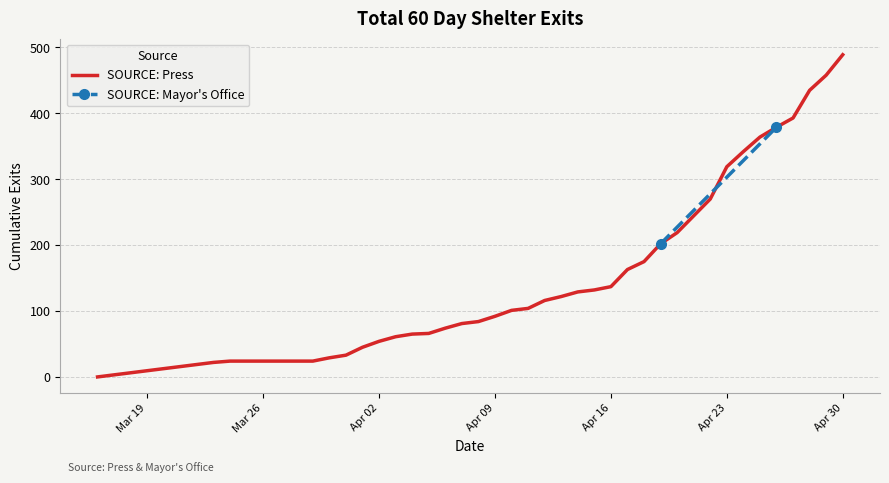

At which label does SOURCE: Press reach its peak?

Apr 30